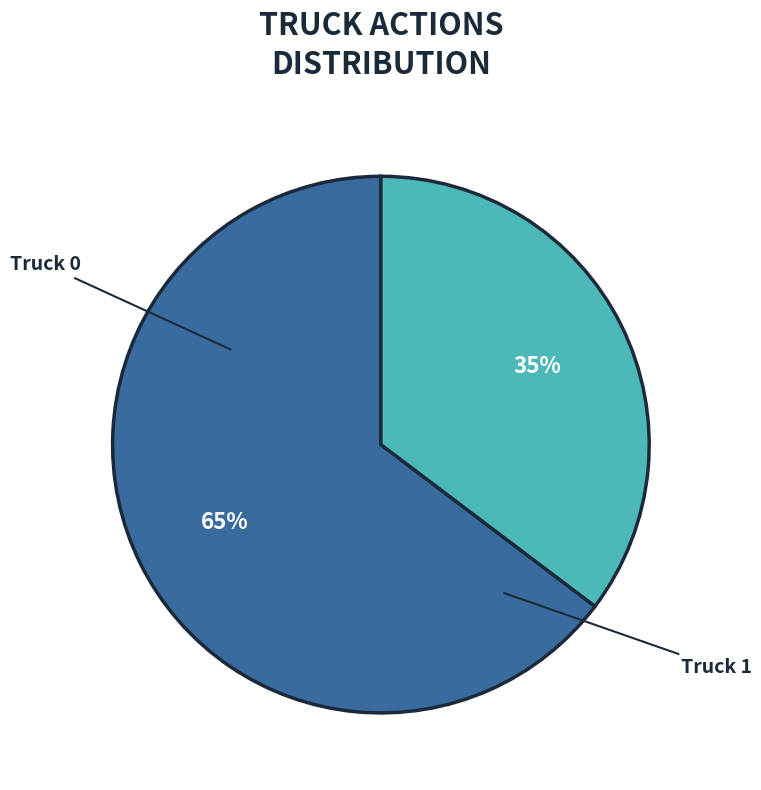

Between Truck 1 and Truck 0, which is larger?

Truck 0